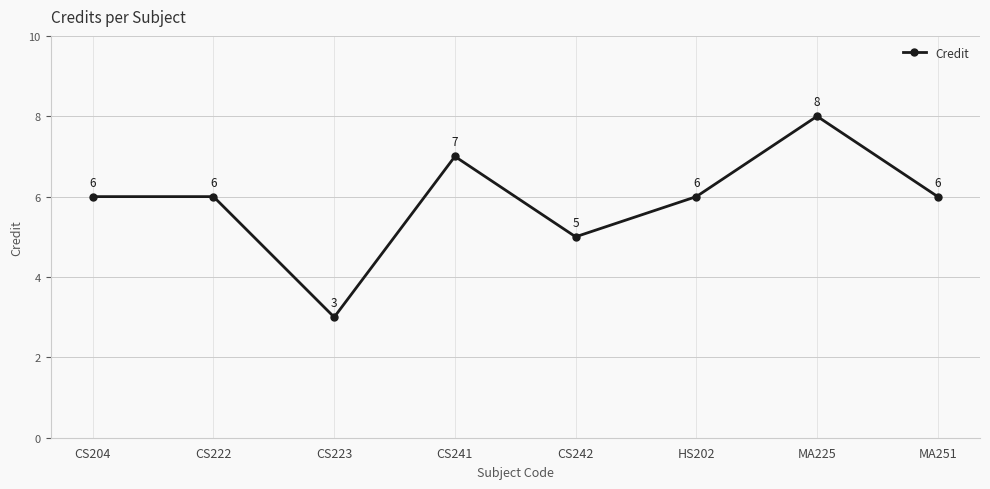

What is the approximate value at MA251?

6